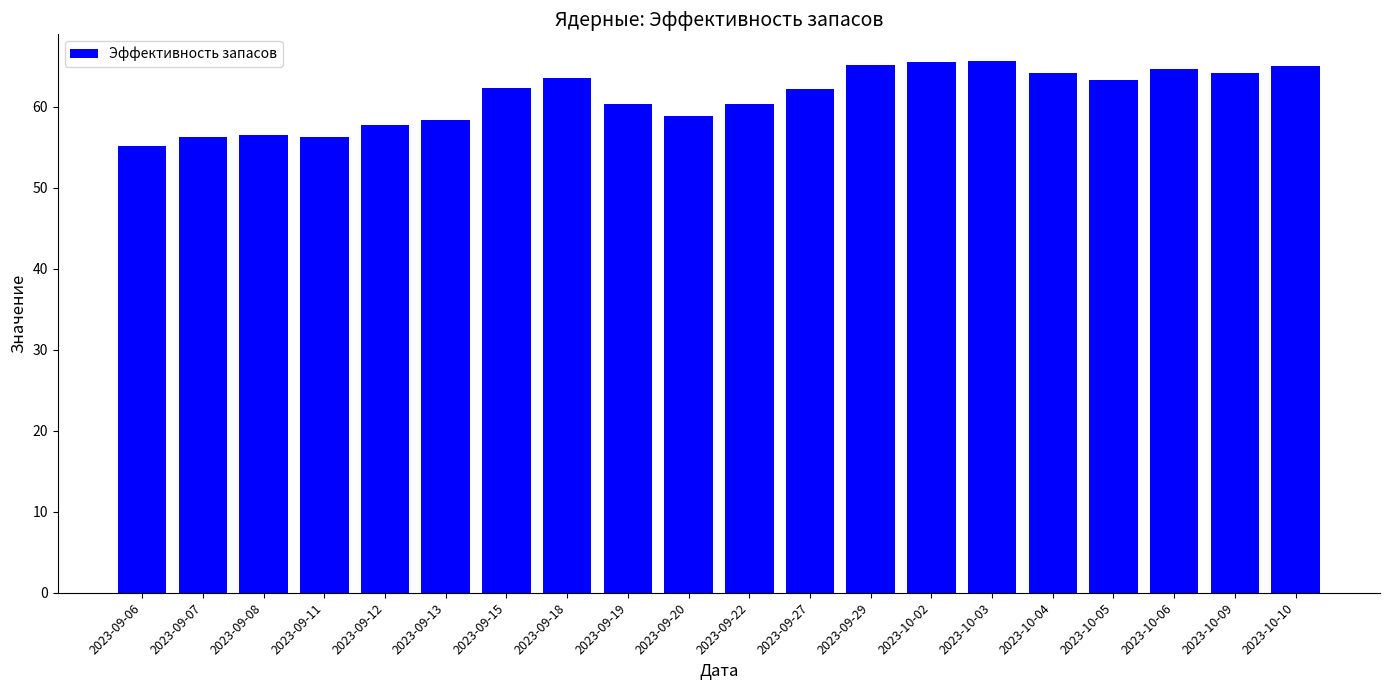

What is the smallest value displayed?

55.1